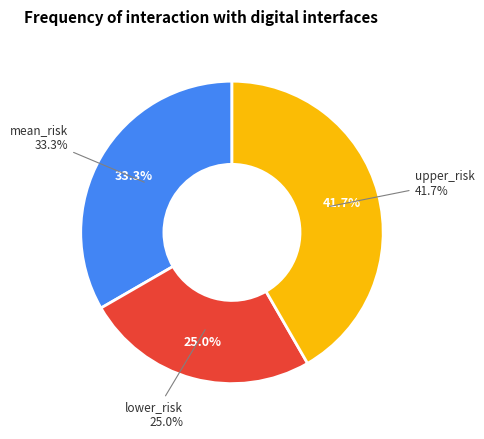

What portion of the pie excludes upper_risk?

58.3%